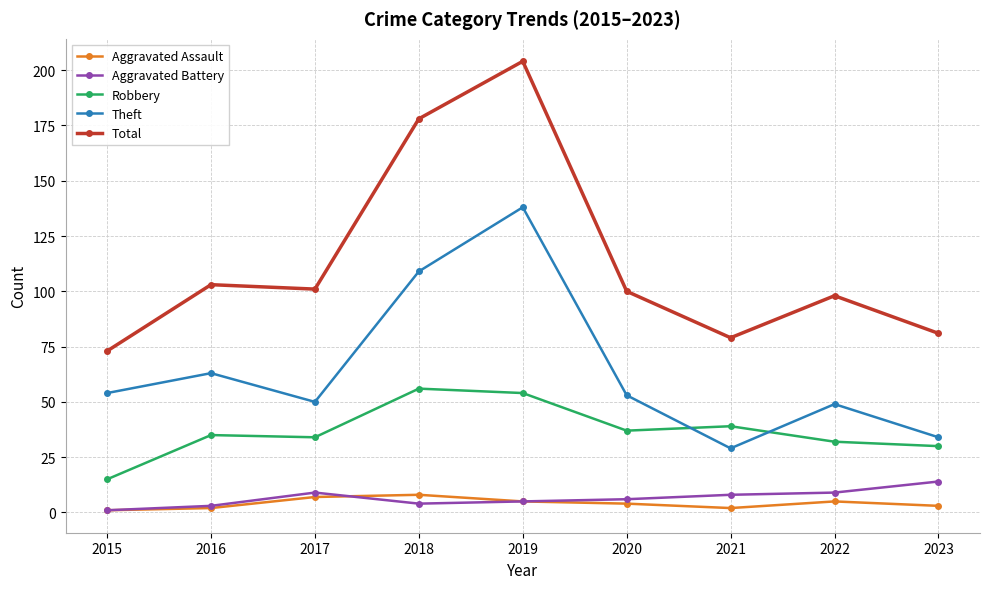

What is the minimum value shown in the chart?

1